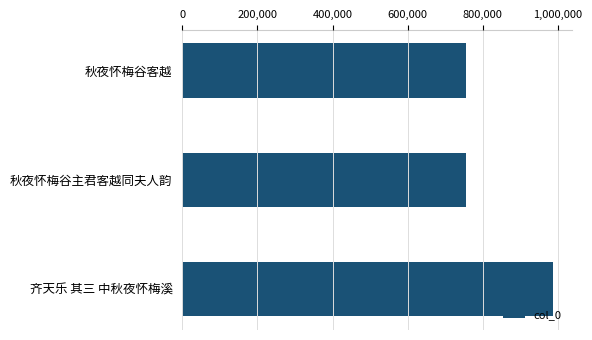

Which category has the highest value across all series?

齐天乐 其三 中秋夜怀梅溪